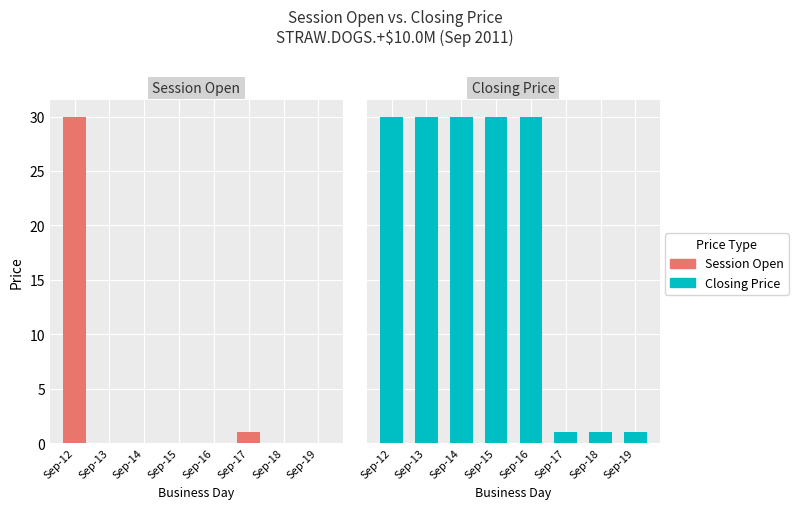

At which label is Session Open closest to 15?

Sep-17